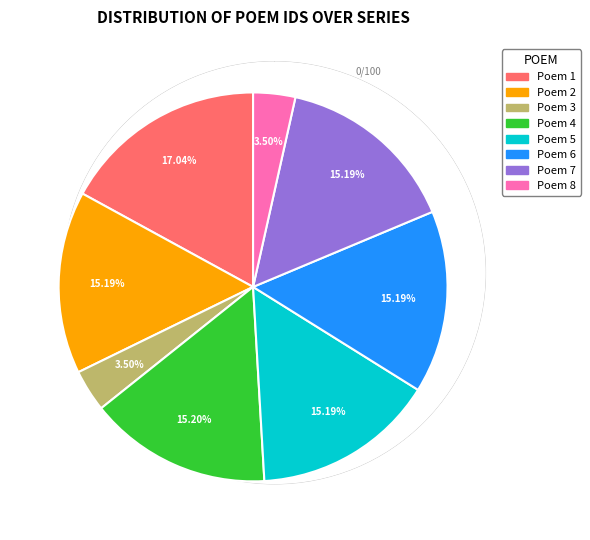

Is there a majority slice in this chart?

No